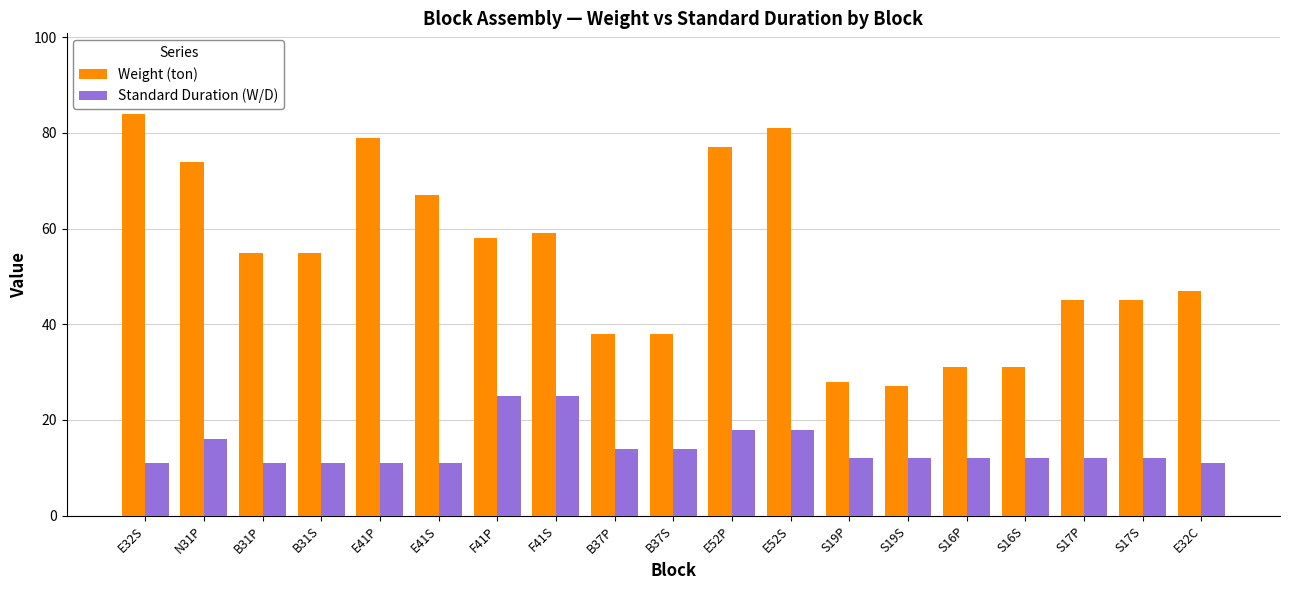

What is the average value of the Weight (ton) series?

54